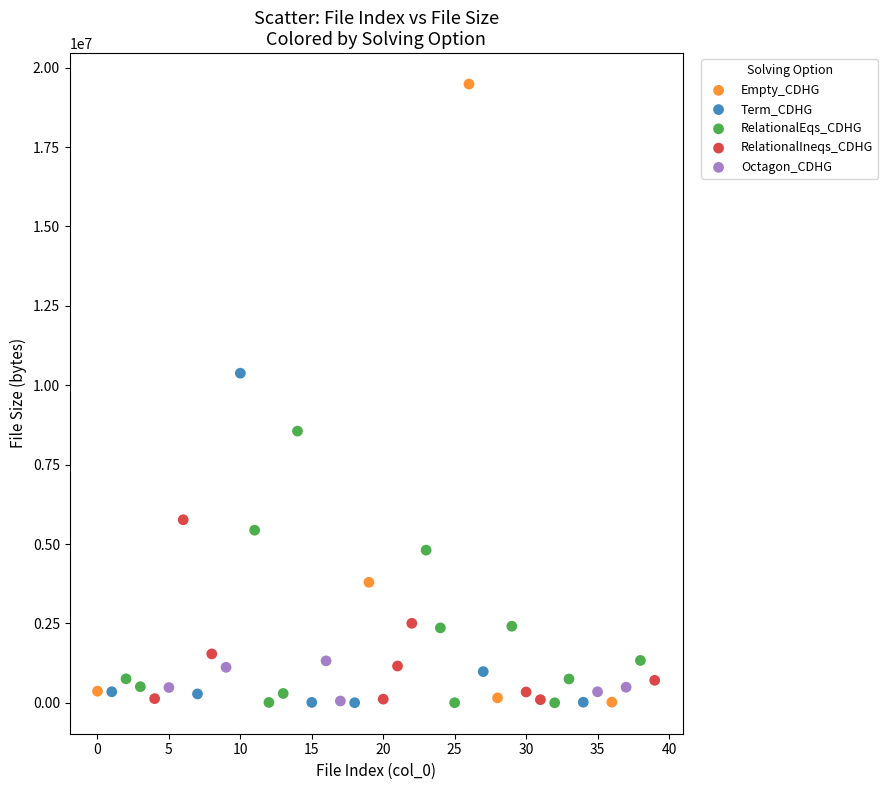

What are all the series names shown in the legend?

Empty_CDHG, Term_CDHG, RelationalEqs_CDHG, RelationalIneqs_CDHG, Octagon_CDHG